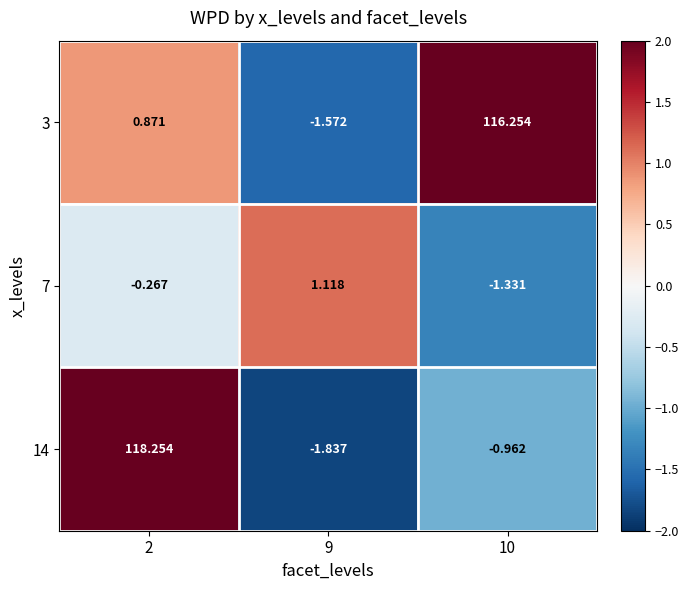

Which series changed the most between 2 and 9?

14